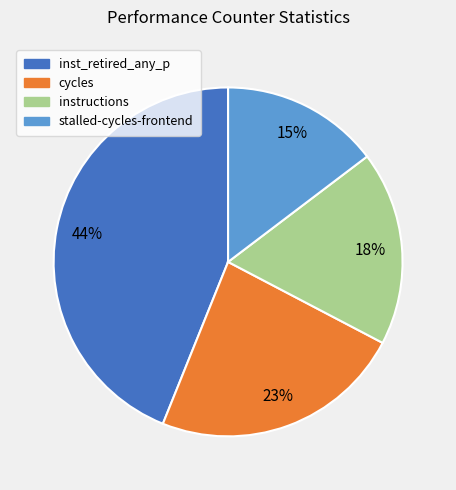

To the nearest percent, what is the difference between the largest and smallest slice percentages?

29%